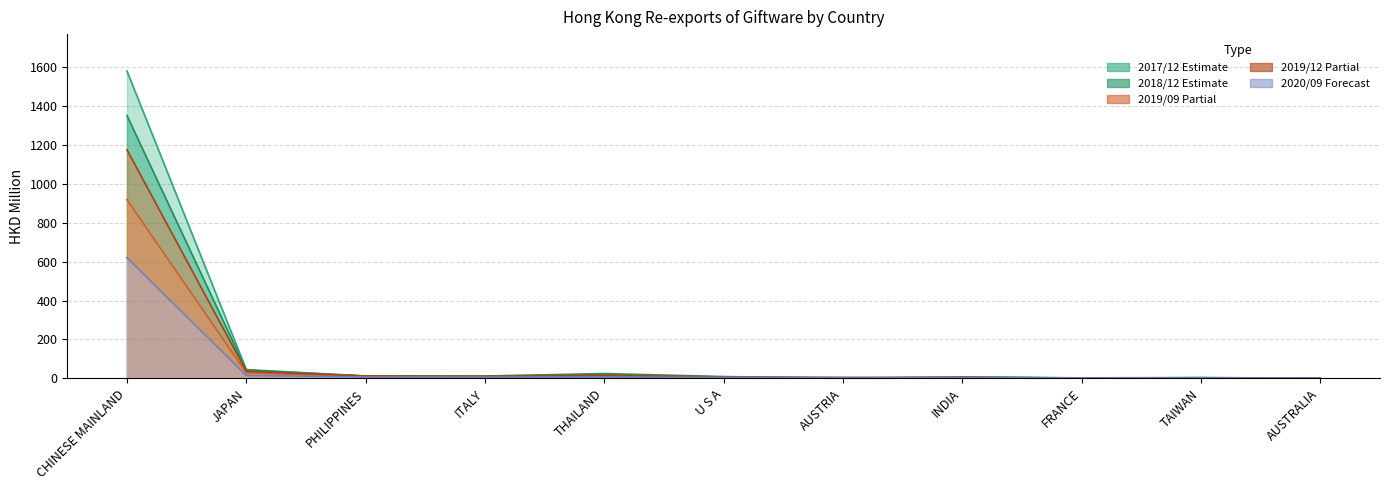

Between which two adjacent categories do 201909 and 201712 first intersect?

U S A and AUSTRIA